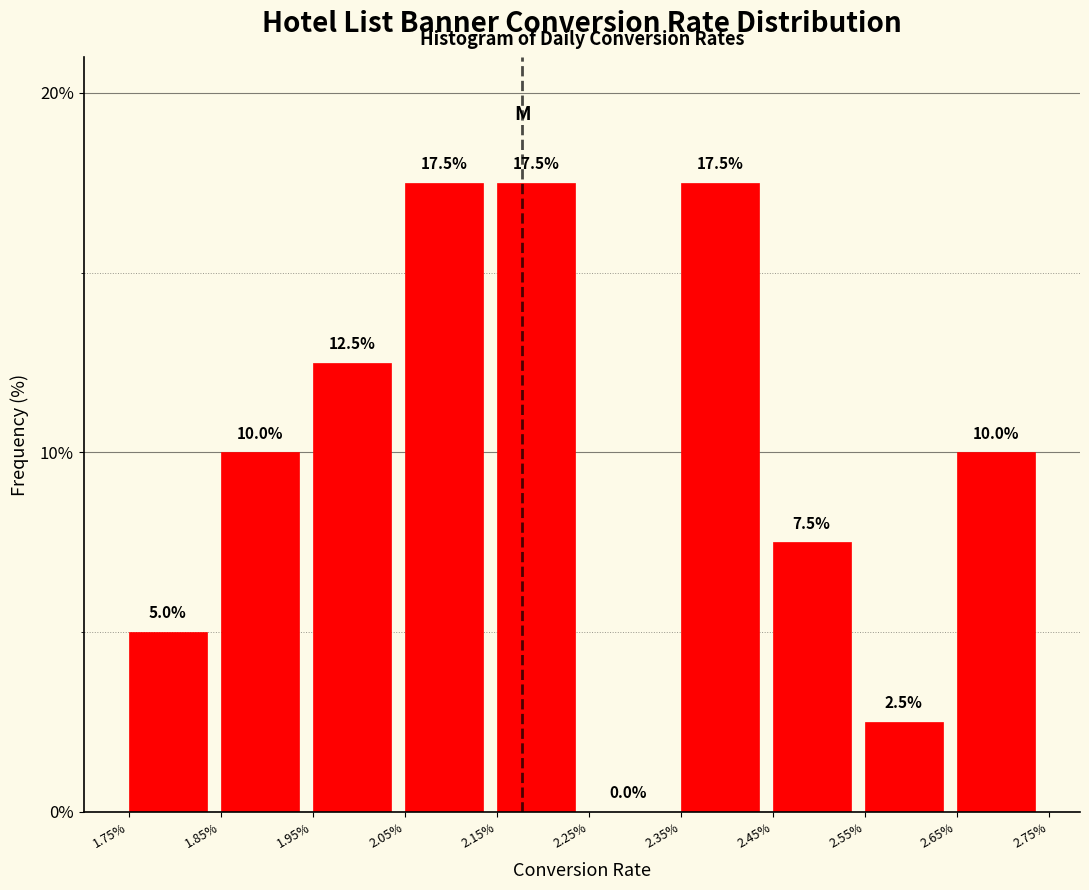

Reading left to right, list all the values displayed in this chart.

1.75%=5.0	1.85%=10.0	1.95%=12.5	2.05%=17.5	2.15%=17.5	2.25%=0.0	2.35%=17.5	2.45%=7.5	2.55%=2.5	2.65%=10.0